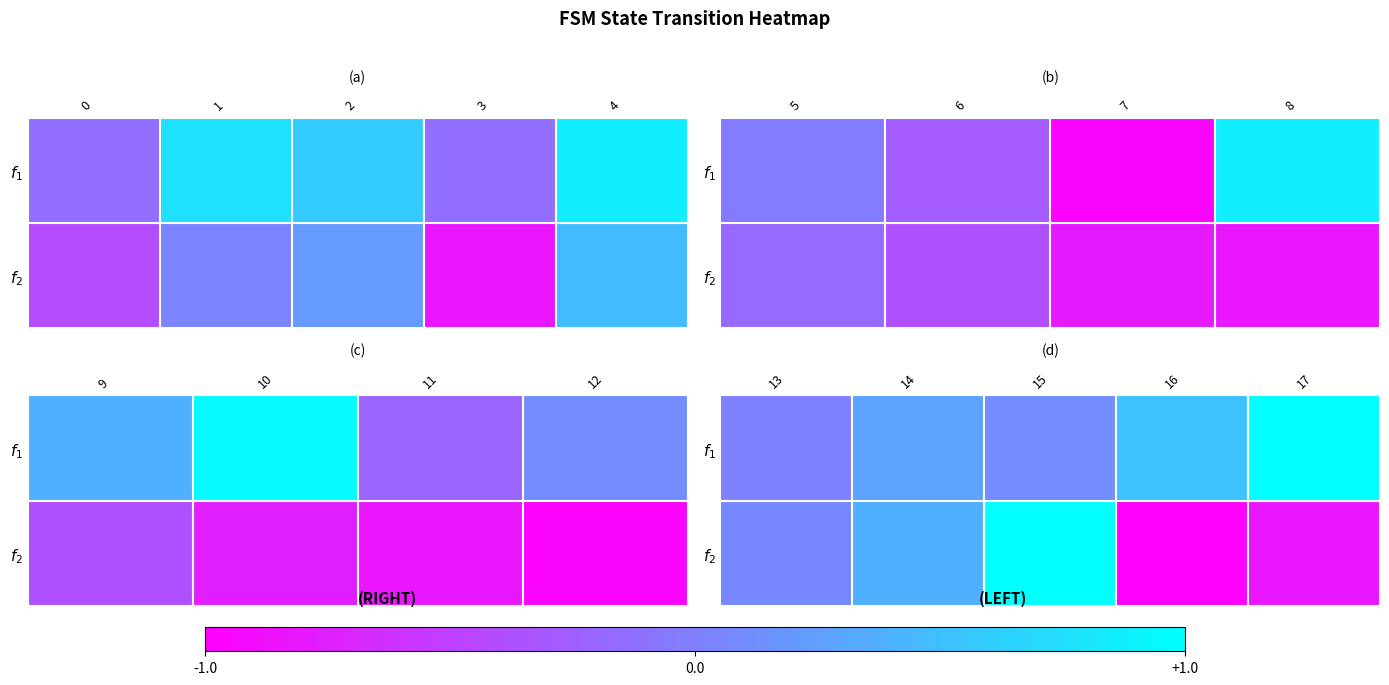

What is the lowest value of the $f_{2}$ series?

-1.0